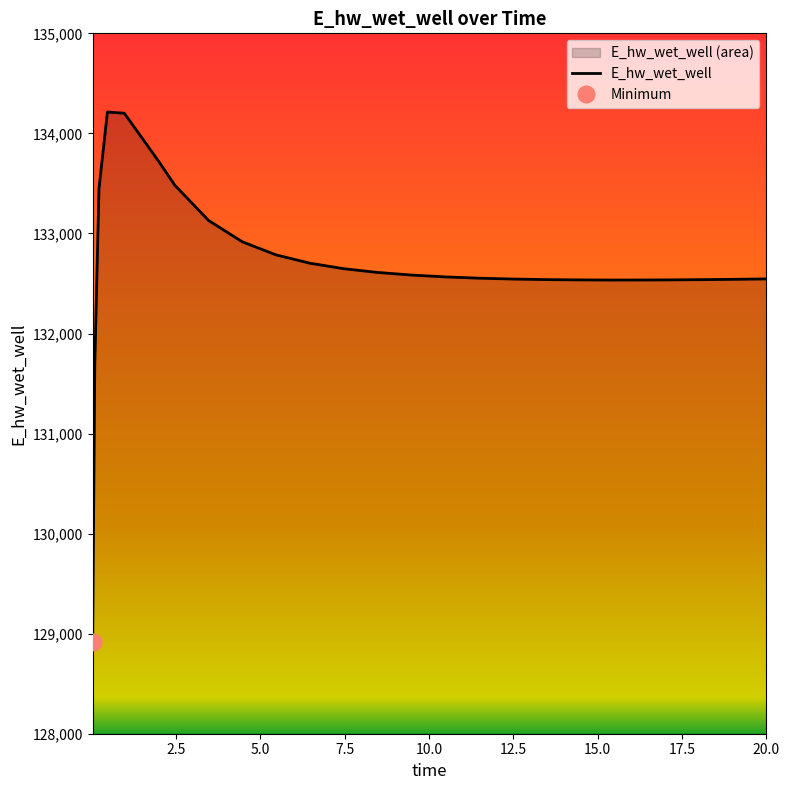

How many points are lower than both their immediate neighbors (excluding endpoints)?

1